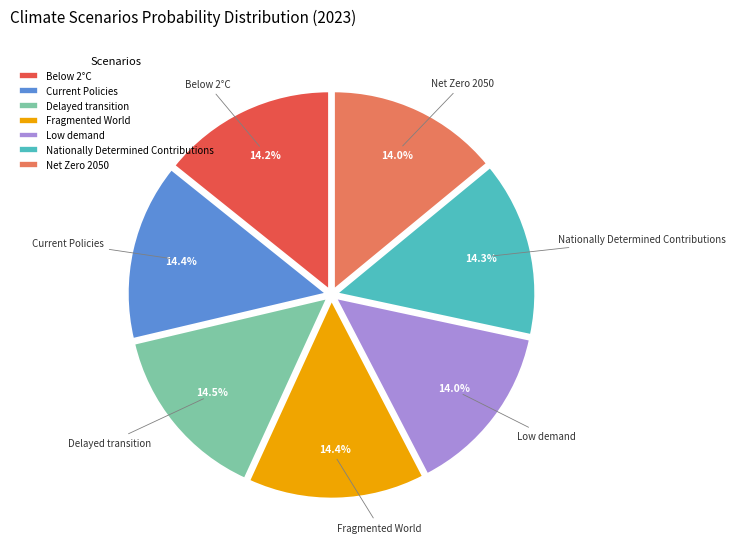

What is the total percentage of Fragmented World and Nationally Determined Contributions?

28.8%